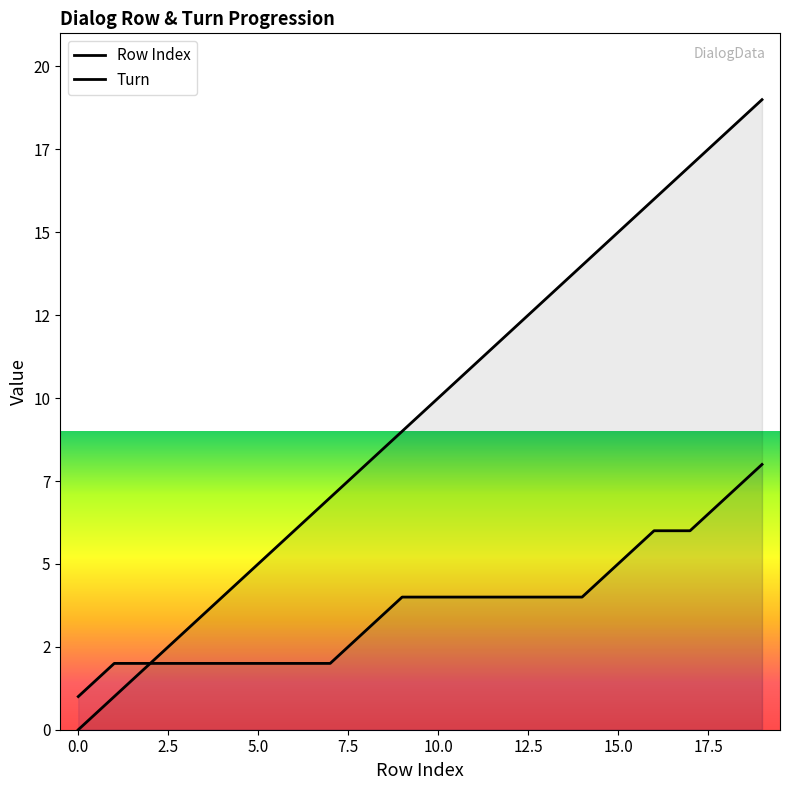

List the series in order of their peak value, highest first.

Row Index, Turn